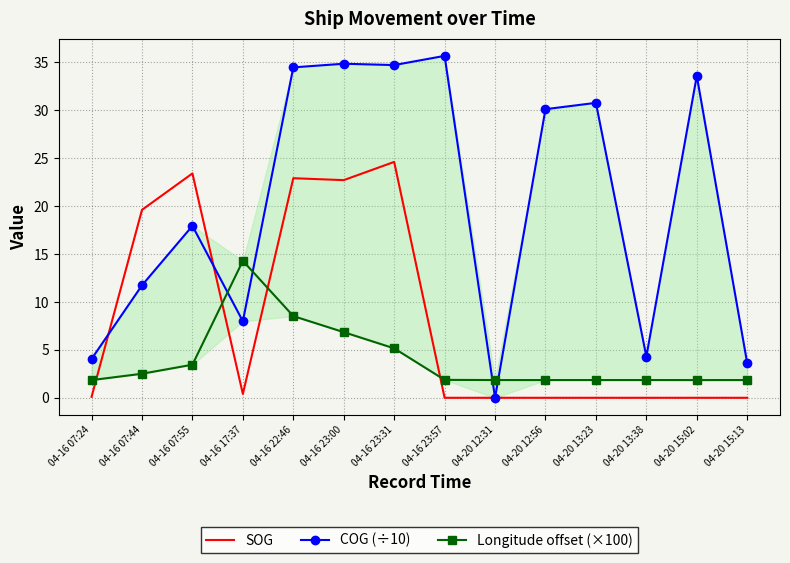

Between which two adjacent categories do COG (÷10) and Longitude offset (×100) first intersect?

04-16 07:55 and 04-16 17:37